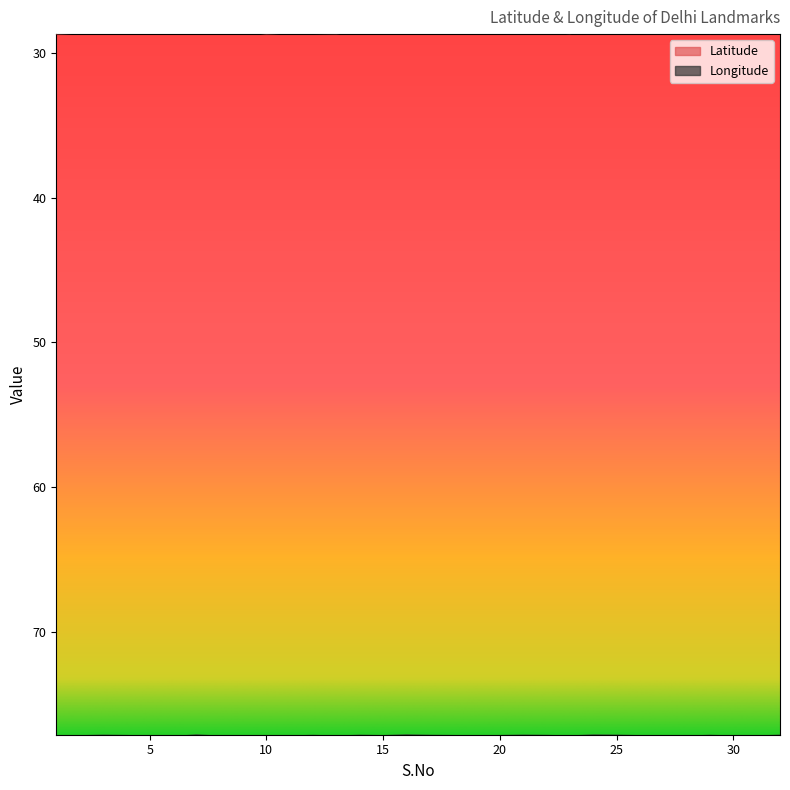

What is the total value across all series at 30?

105.9